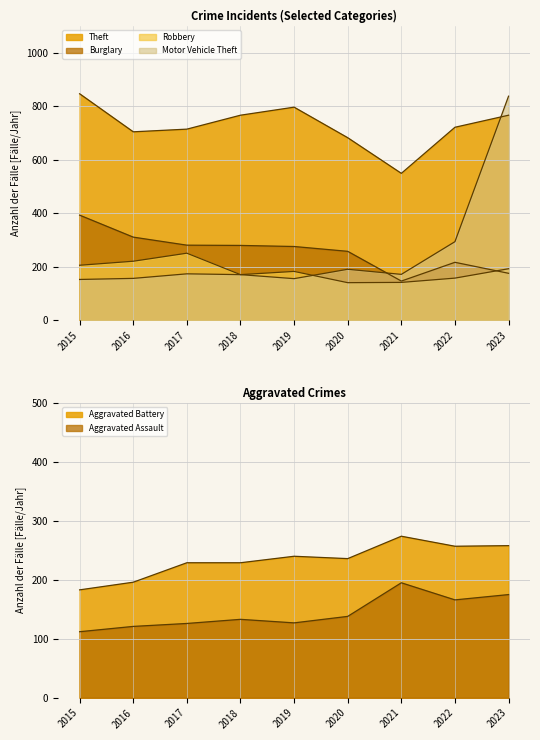

What is the approximate value of Burglary at 2021, to the nearest 50?

150